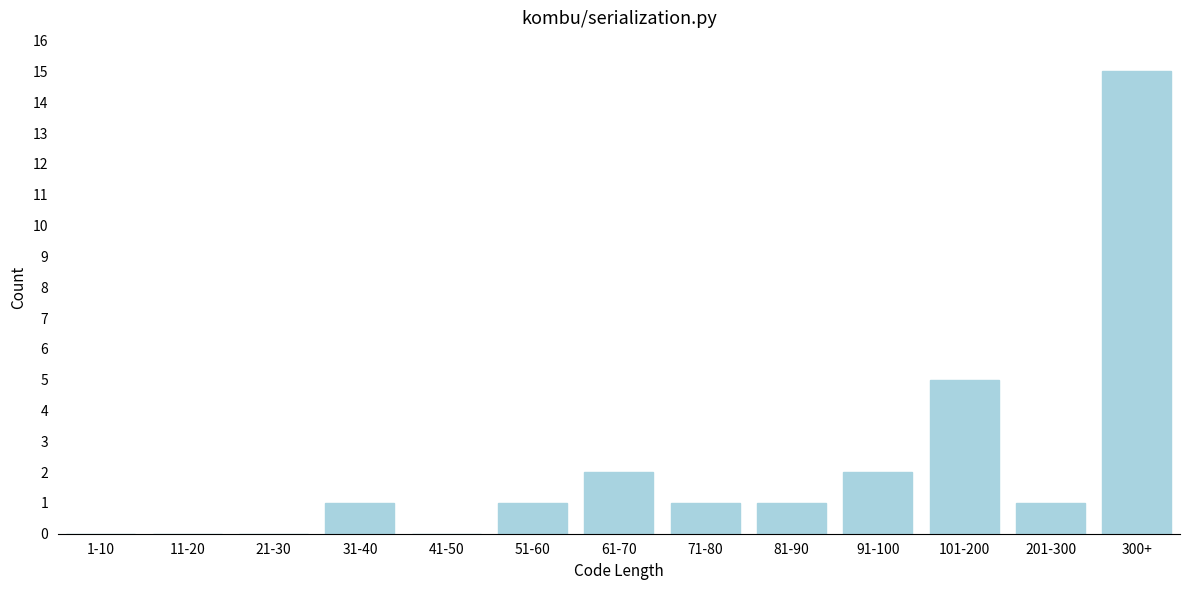

Reading left to right, what are all the values shown in this chart?

1-10=0	11-20=0	21-30=0	31-40=1	41-50=0	51-60=1	61-70=2	71-80=1	81-90=1	91-100=2	101-200=5	201-300=1	300+=15